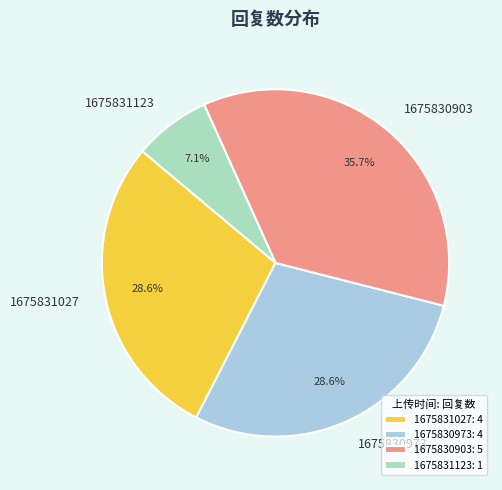

True or false: 1675830903 accounts for 43% of the total.

False